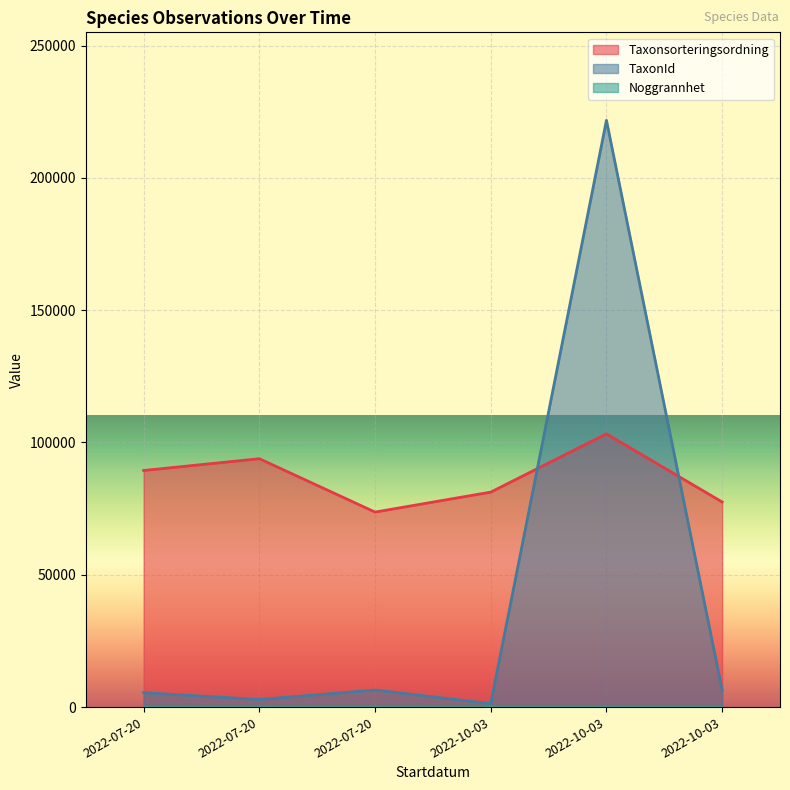

How many lines are shown in the chart?

3